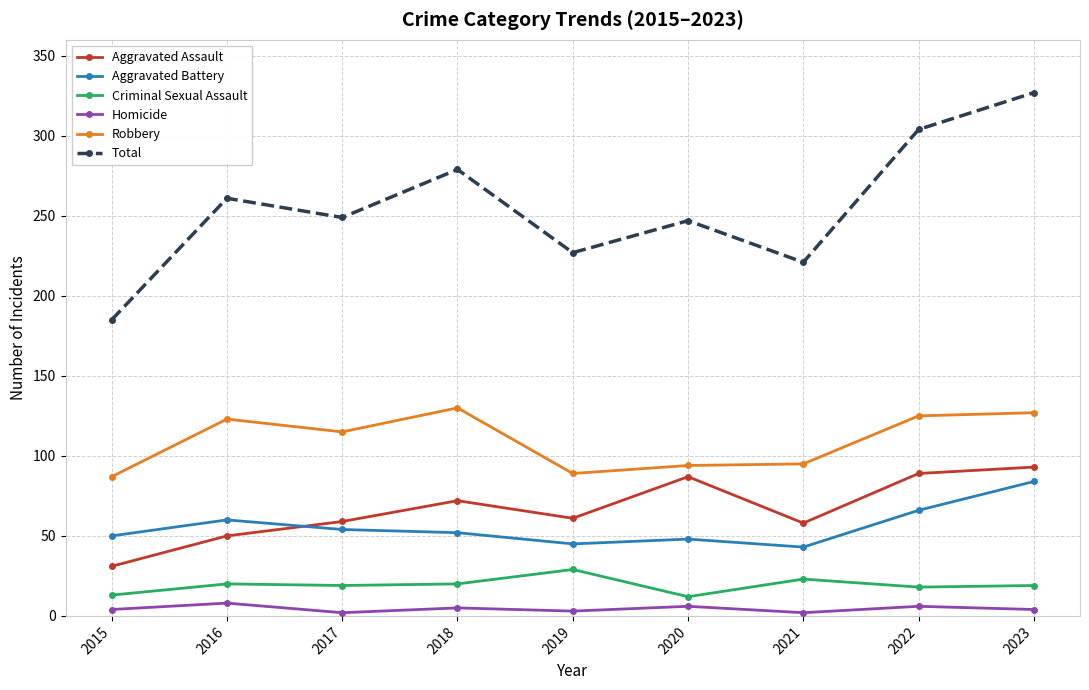

In Homicide, how many points are lower than both neighbors (excluding endpoints)?

3